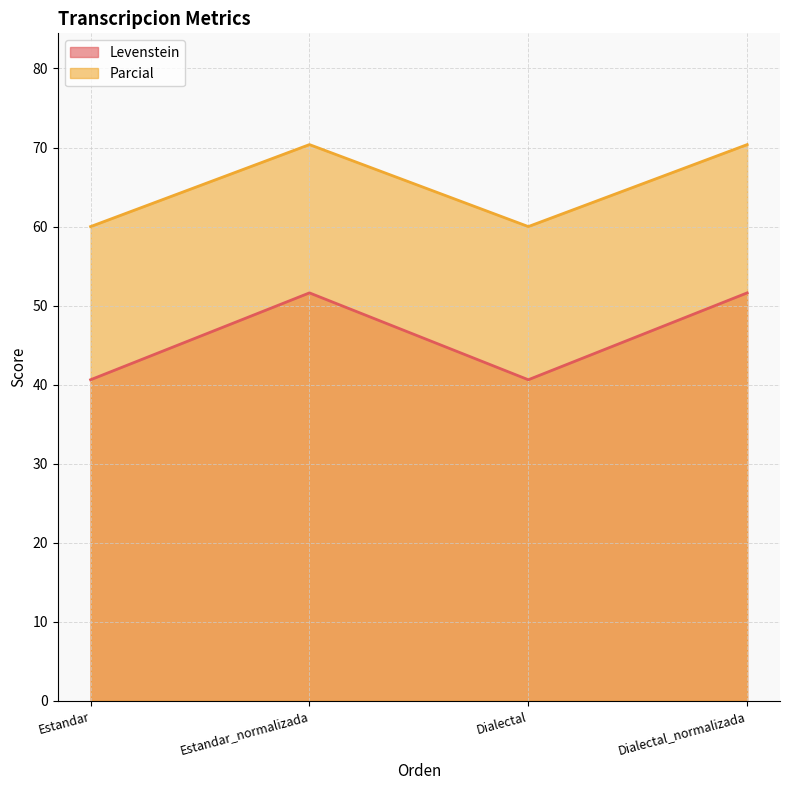

How many lines are shown in the chart?

2